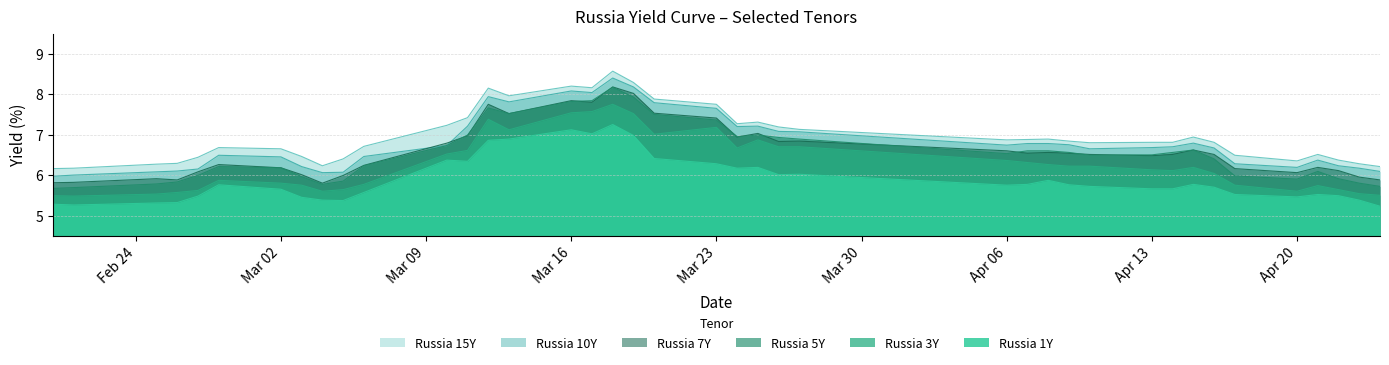

Read the Russia 15Y value at Apr 06.

6.9